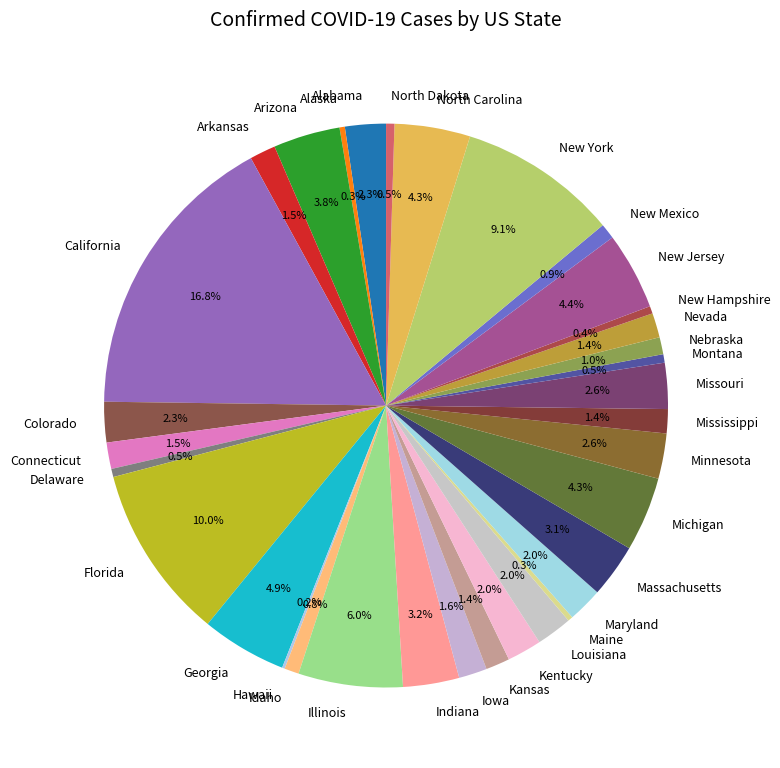

Which category has the biggest portion of the pie?

California